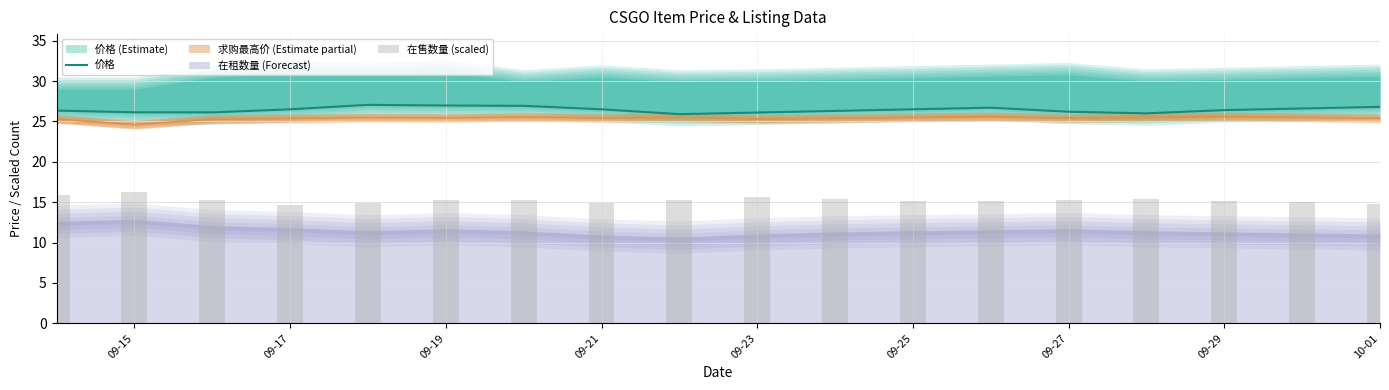

Which series changed the most between 09-21 and 09-23?

在售数量 (scaled)